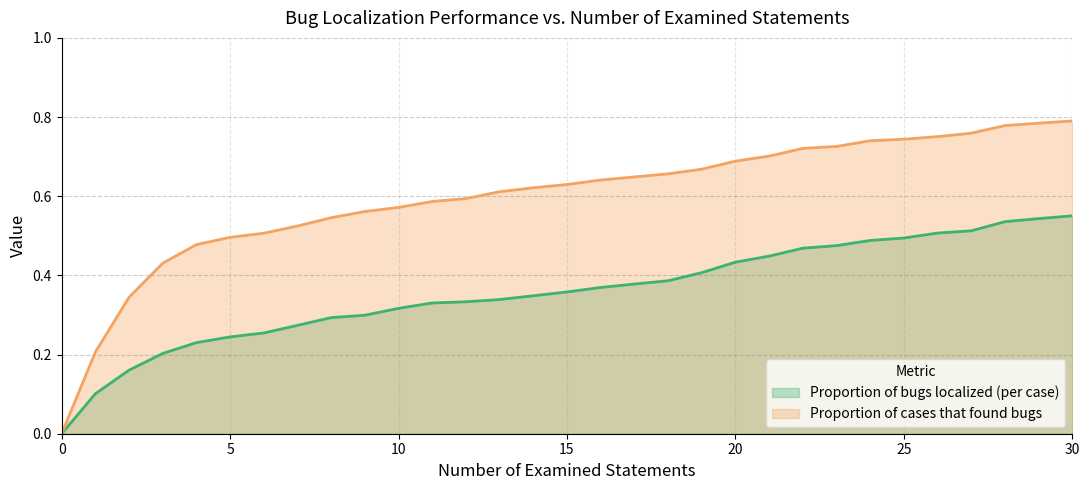

What is the average value of the Proportion of bugs localized (per case) series?

0.4